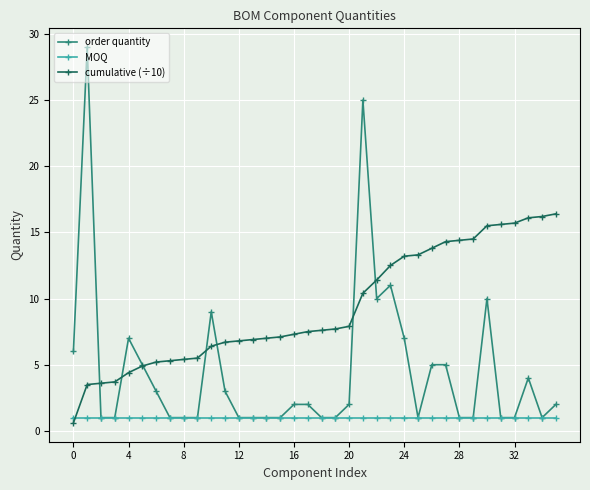

After their last crossing, which series has the higher values: MOQ or cumulative (÷10)?

cumulative (÷10)